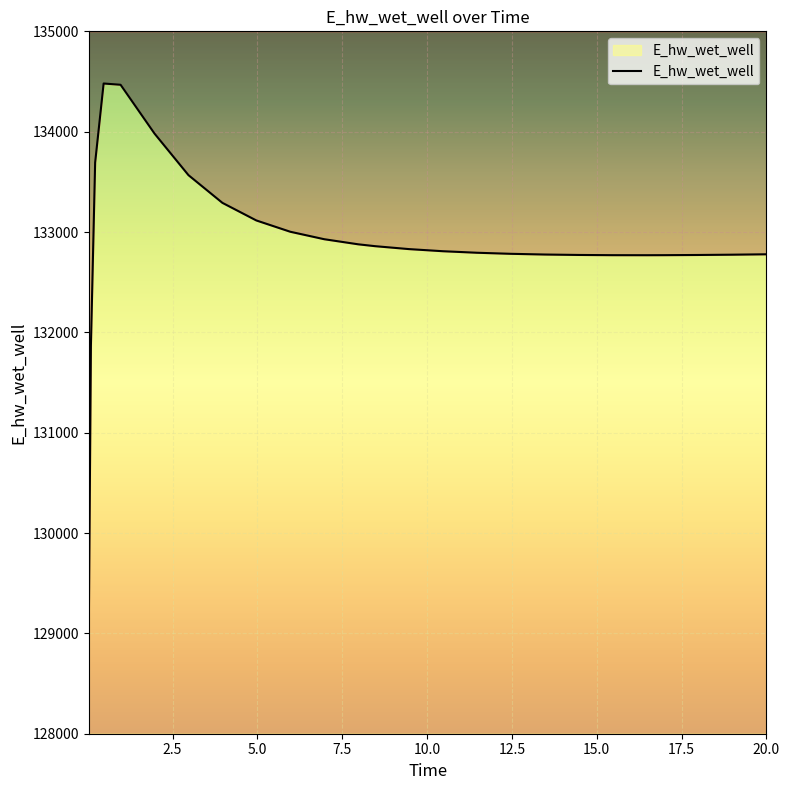

What is the maximum value shown in the chart?

134480.1